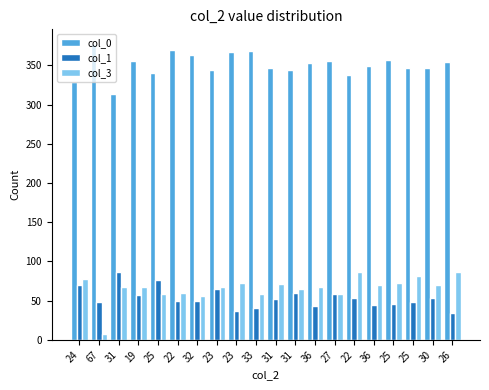

What are all the series names shown in the legend?

col_0, col_1, col_3